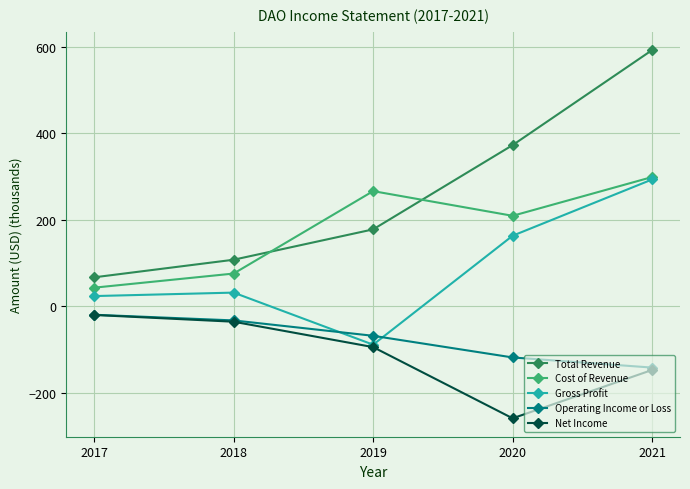

What is the approximate value of Gross Profit at 2021?

293.1